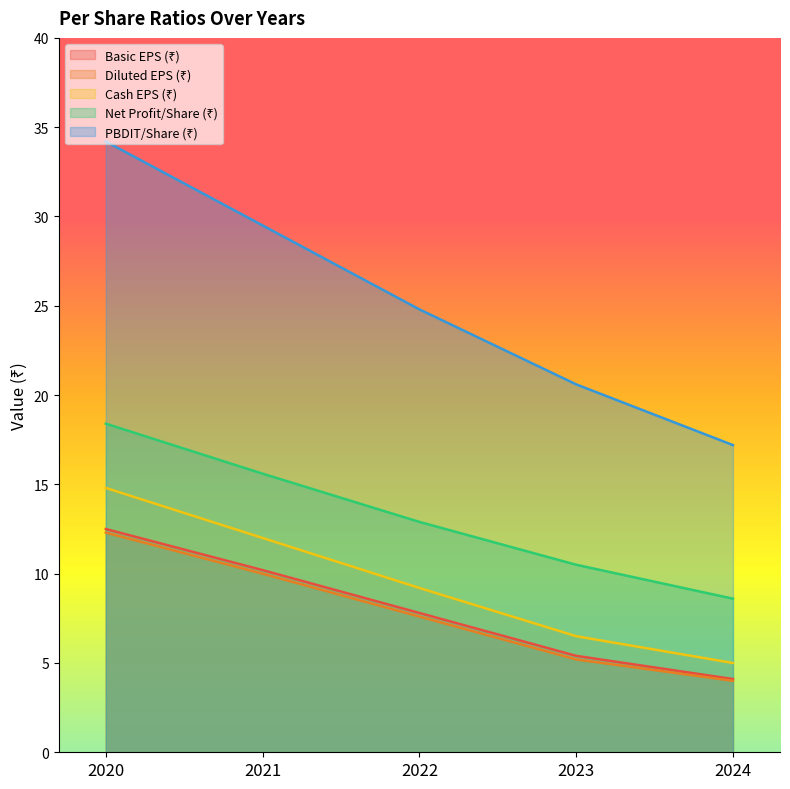

Is the value of Diluted EPS (₹) at 2020 greater than the value of Basic EPS (₹) at 2023?

Yes